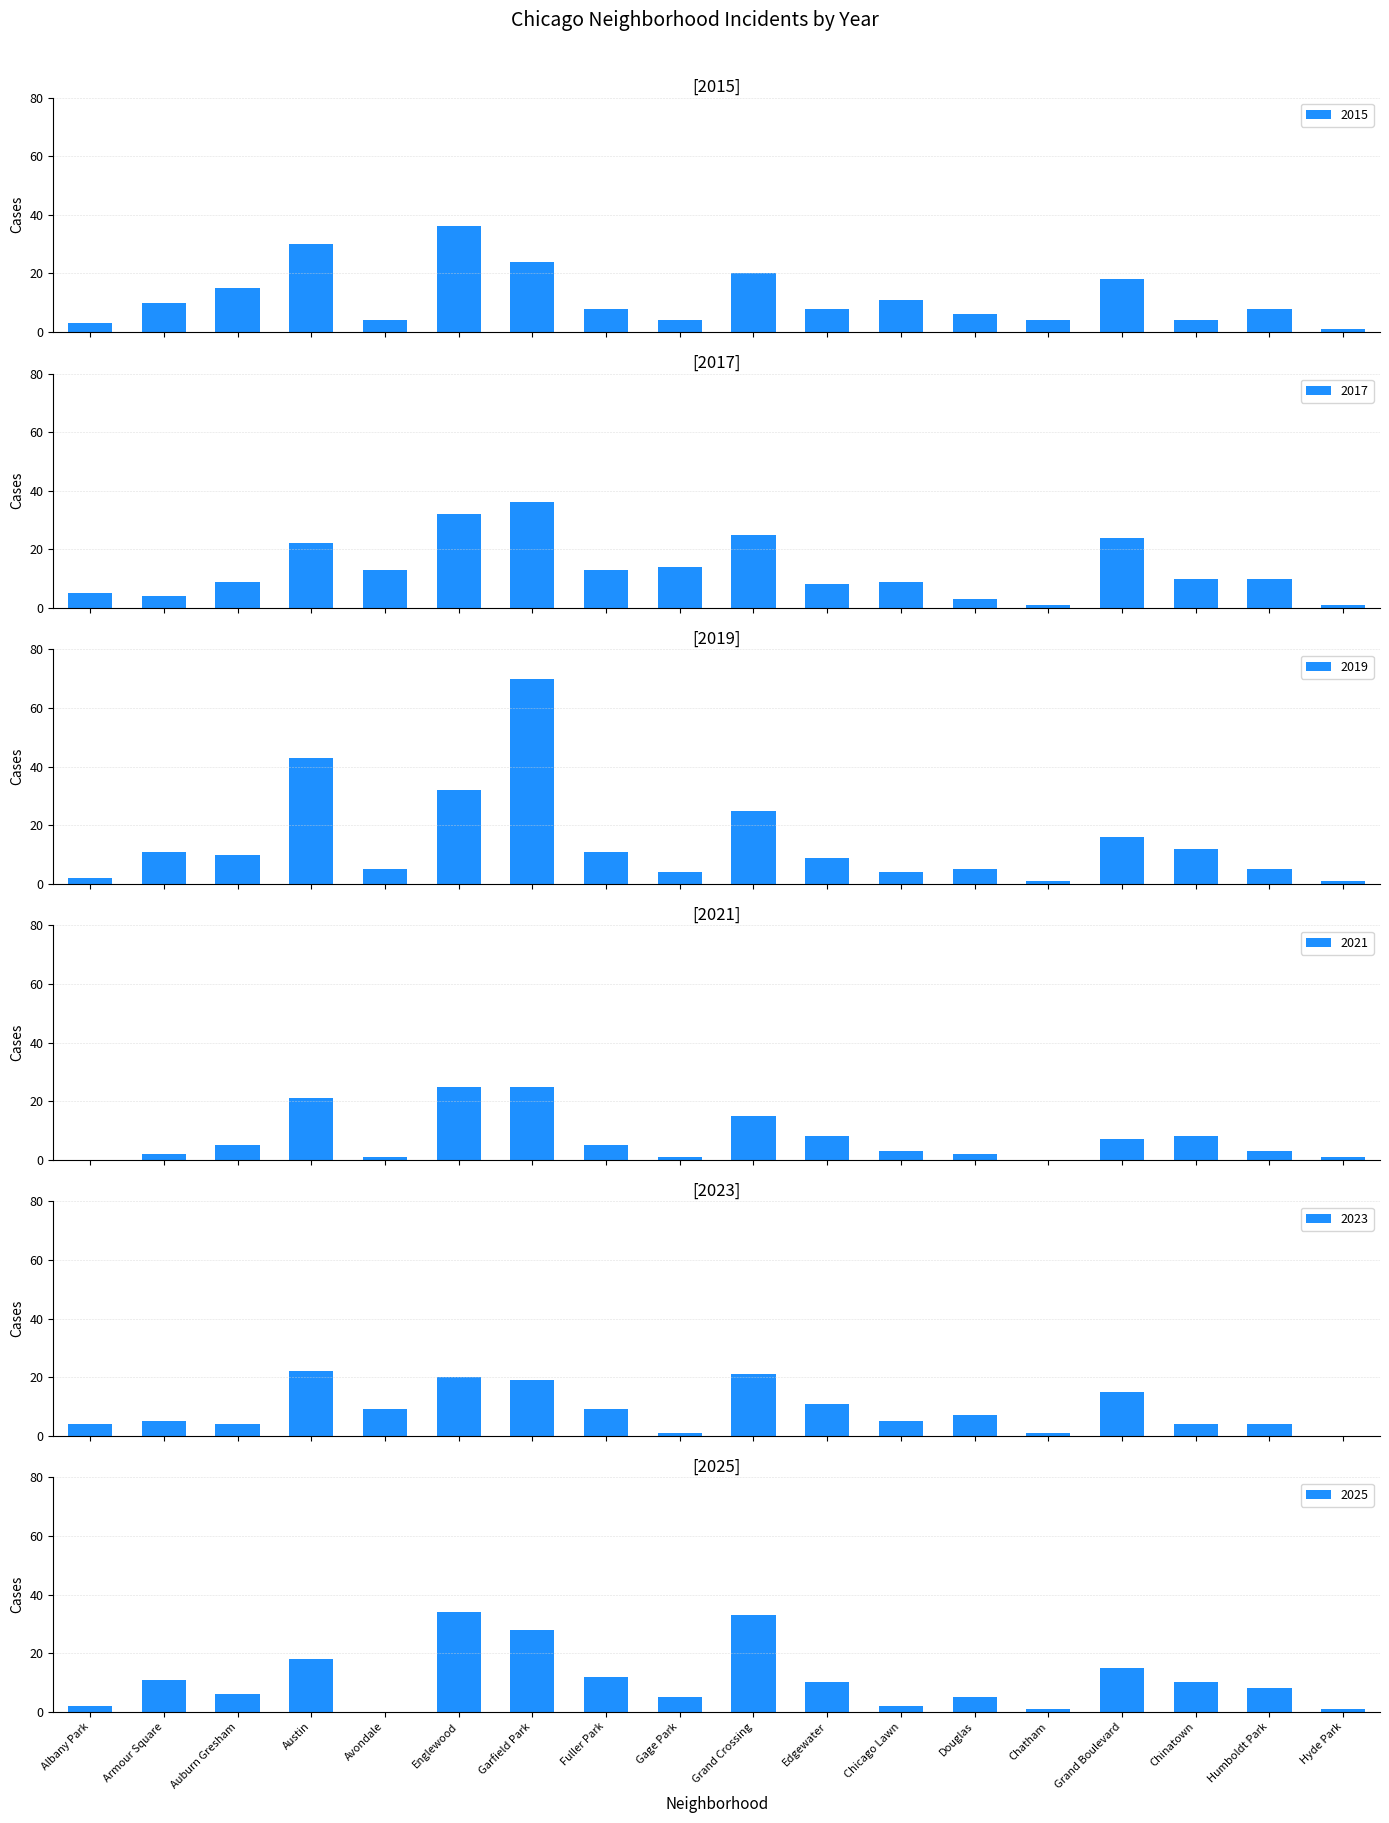

What is the difference between the 2017 values at Chicago Lawn and Avondale?

4